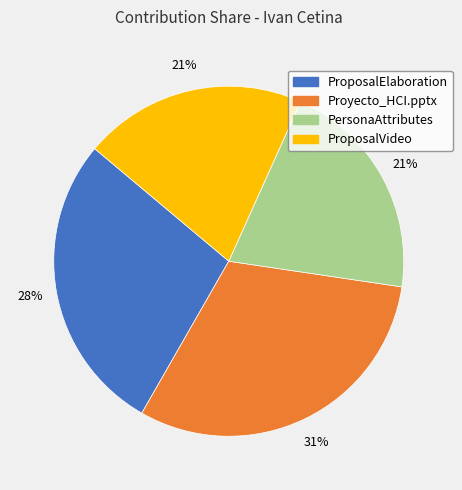

How many slices are in this pie chart?

4